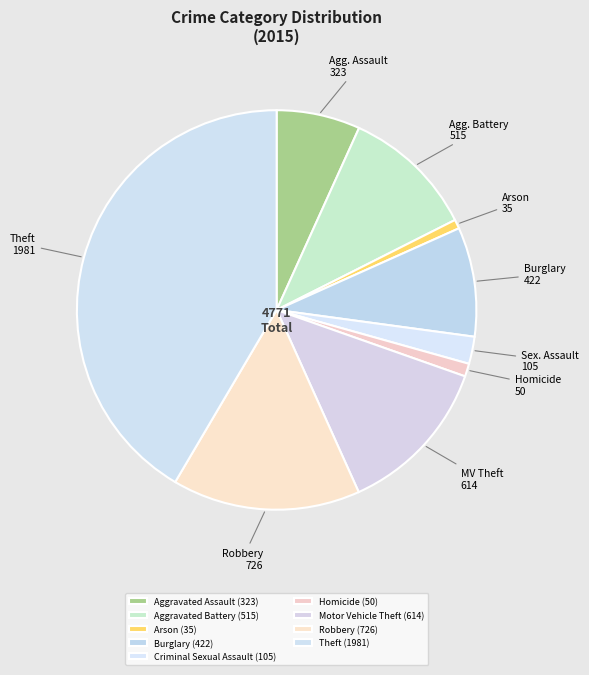

How many segments does this pie chart have?

9